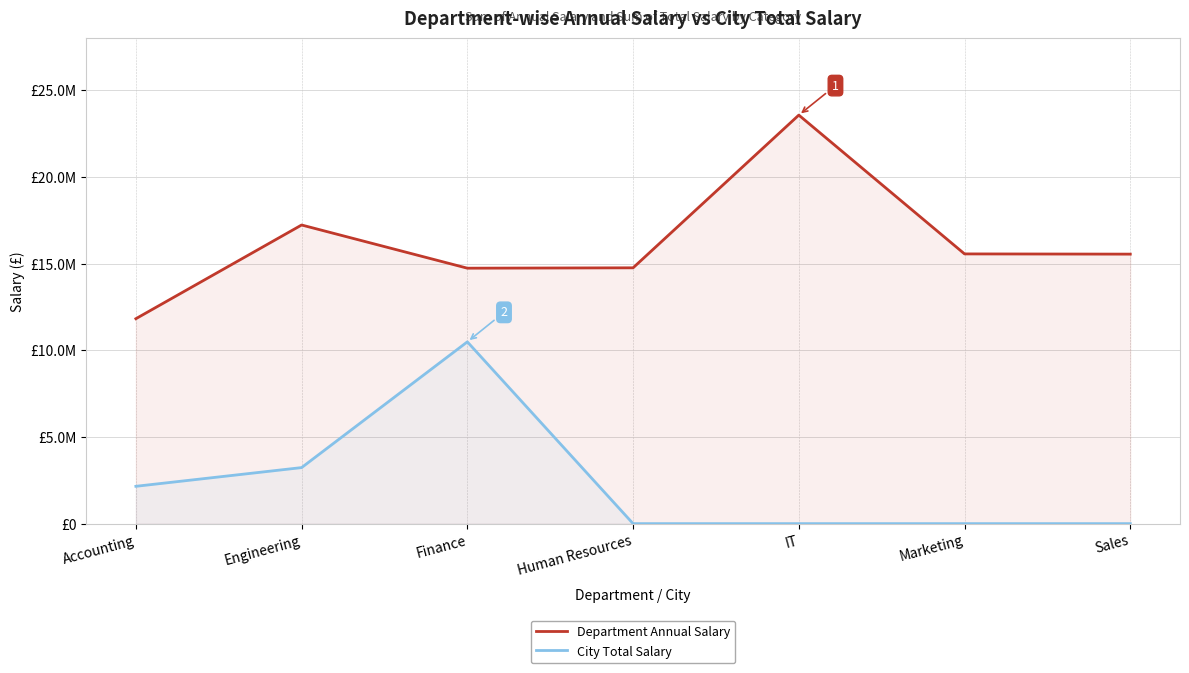

Rank the categories by Department Annual Salary value from lowest to highest.

Accounting, Finance, Human Resources, Sales, Marketing, Engineering, IT